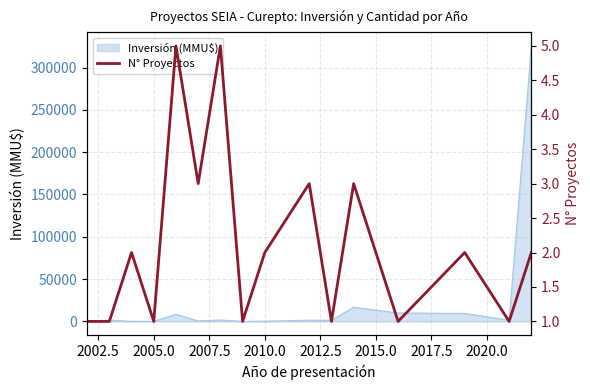

The value of Inversión (MMU$) at 2005.0 is 215298. True or false?

False